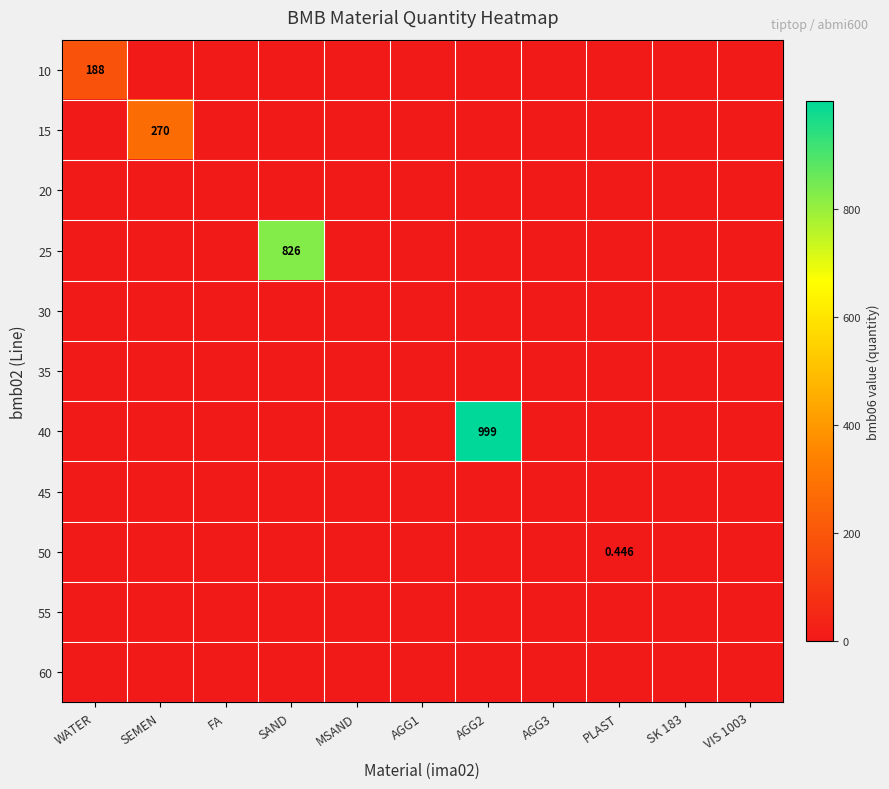

At AGG3, list the series in order from smallest to largest.

10, 15, 20, 25, 30, 35, 40, 45, 50, 55, 60